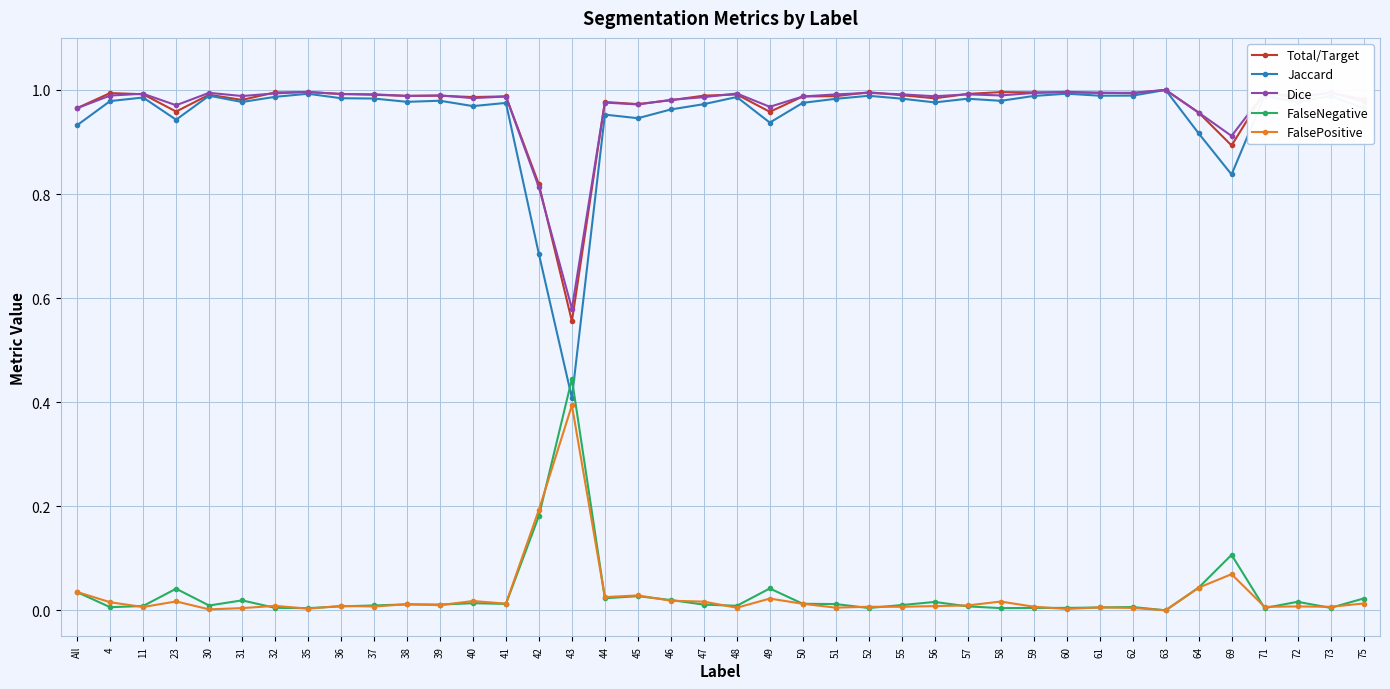

Is it true that FalsePositive equals 0.0 at 51?

True